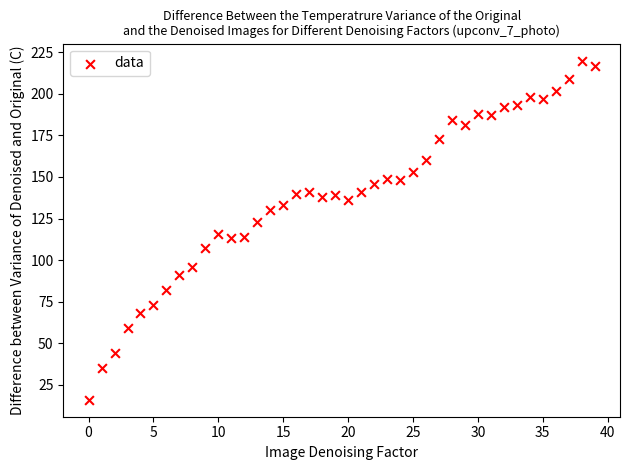

What is the range of Y values (max minus min)?

204